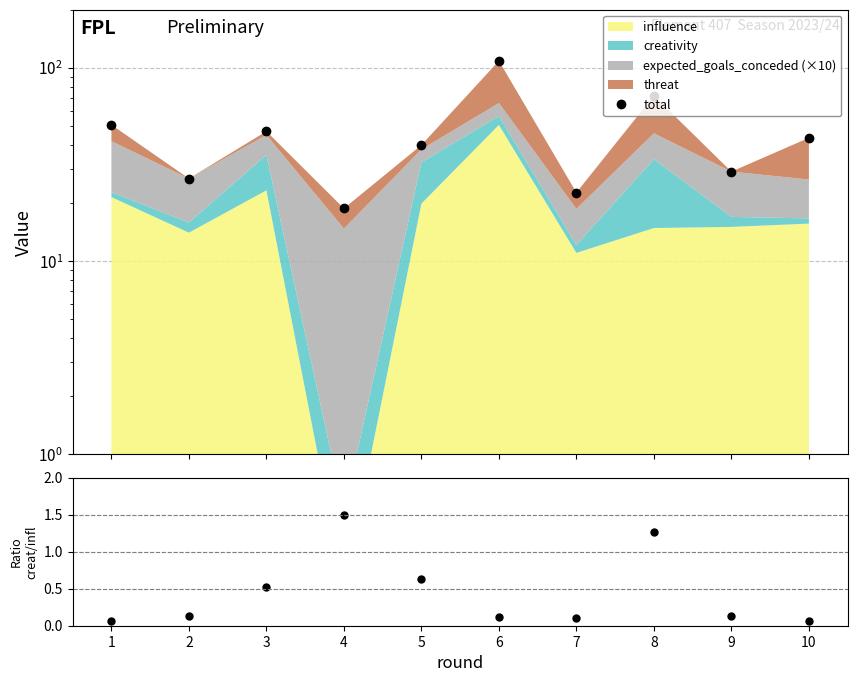

Does the chart display data point markers on the line(s)?

Yes